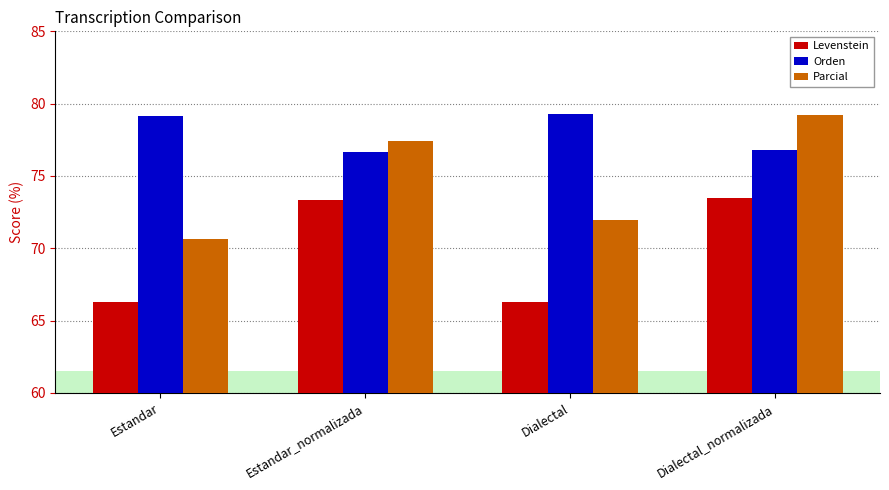

What position from the left is Estandar?

1